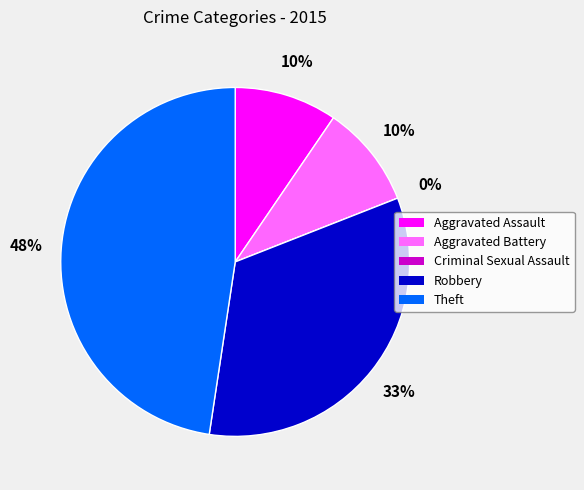

What is the total percentage of Aggravated Battery and Criminal Sexual Assault?

9.5%